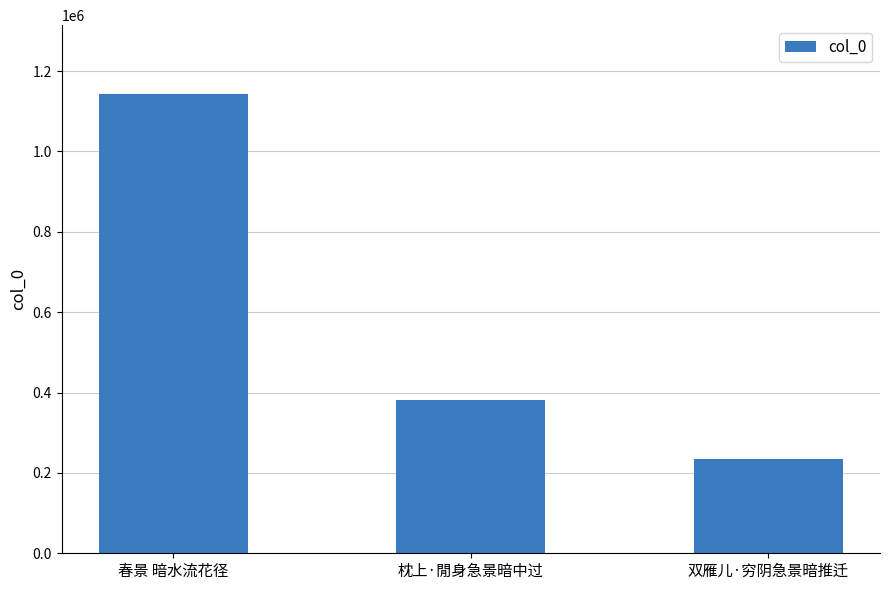

Count the values in the range 235469 to 1142869.

3